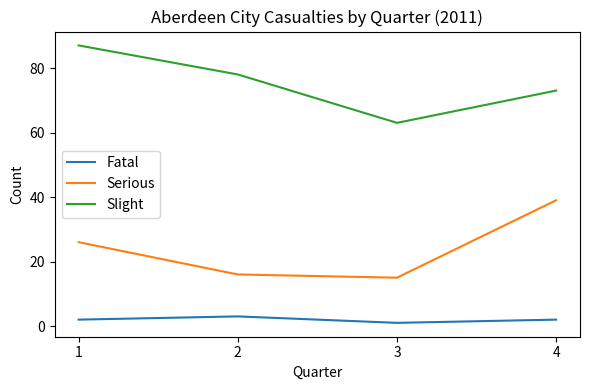

True or false: Serious and Fatal cross at least once.

False